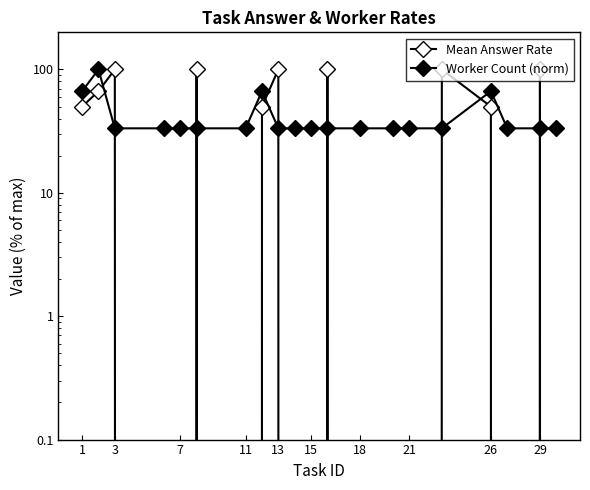

Which series ends up on top after the final intersection of Mean Answer Rate and Worker Count (norm)?

Worker Count (norm)